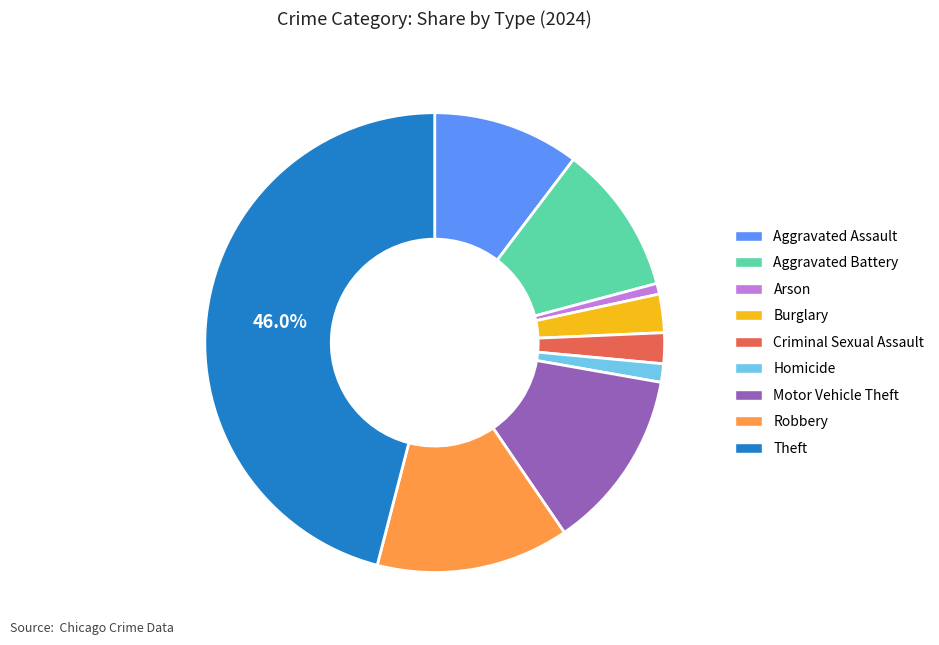

To the nearest percent, what is the combined percentage of Theft and Criminal Sexual Assault?

48%